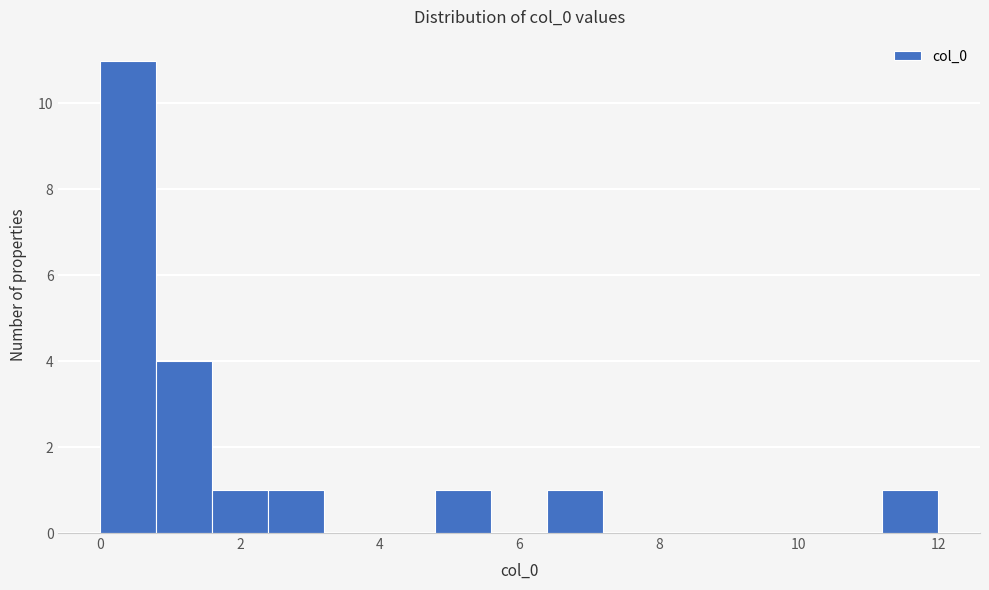

How tall is the bar that spans 2.4 to 3.2 on the x-axis? The values are not printed on the chart, so give them approximately, as read against the axis.

1